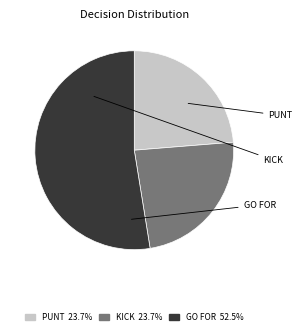

How many segments does this pie chart have?

3